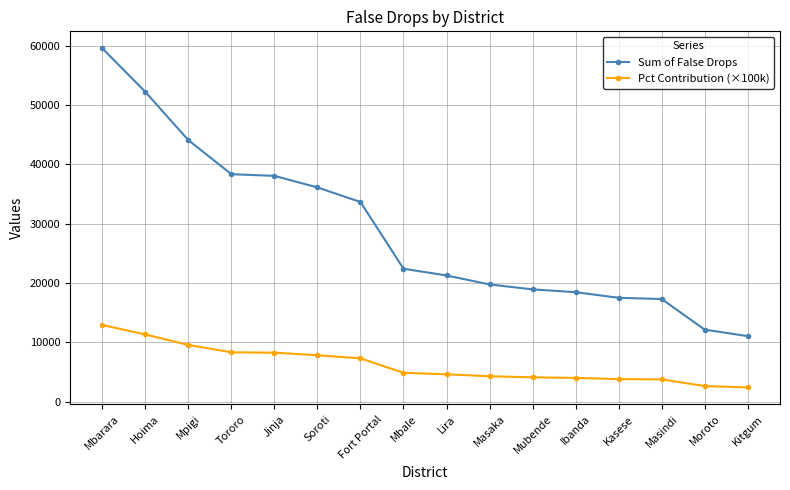

What is the sum of all Sum of False Drops values?

461017.0